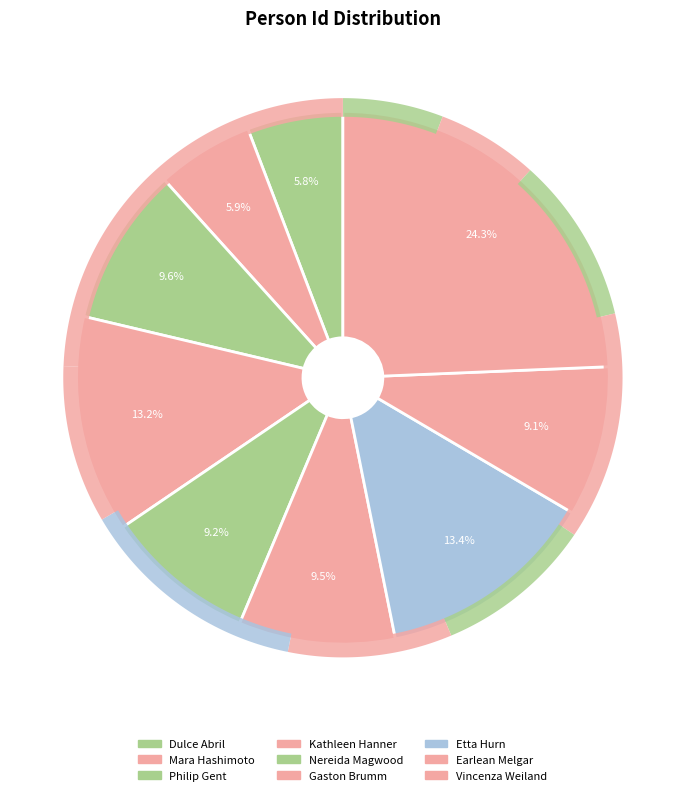

True or false: Nereida Magwood accounts for 9% of the total.

True